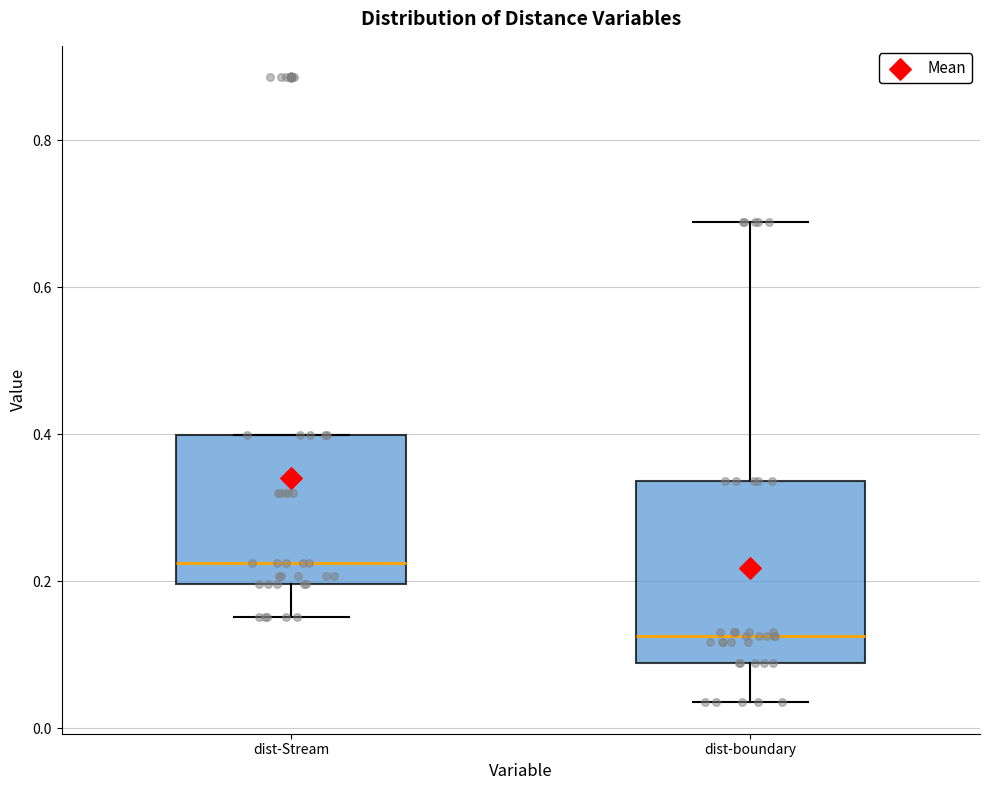

Reading left to right, transcribe this box plot: for each box, give where its median line is, the range the box spans, and where its two whiskers end, as read against the y-axis. The values are not printed on the chart, so give them approximately, as read against the axis.

dist-Stream: median 0.22, box 0.20 to 0.40, whiskers 0.16 to 0.40
dist-boundary: median 0.12, box 0.08 to 0.34, whiskers 0.04 to 0.68